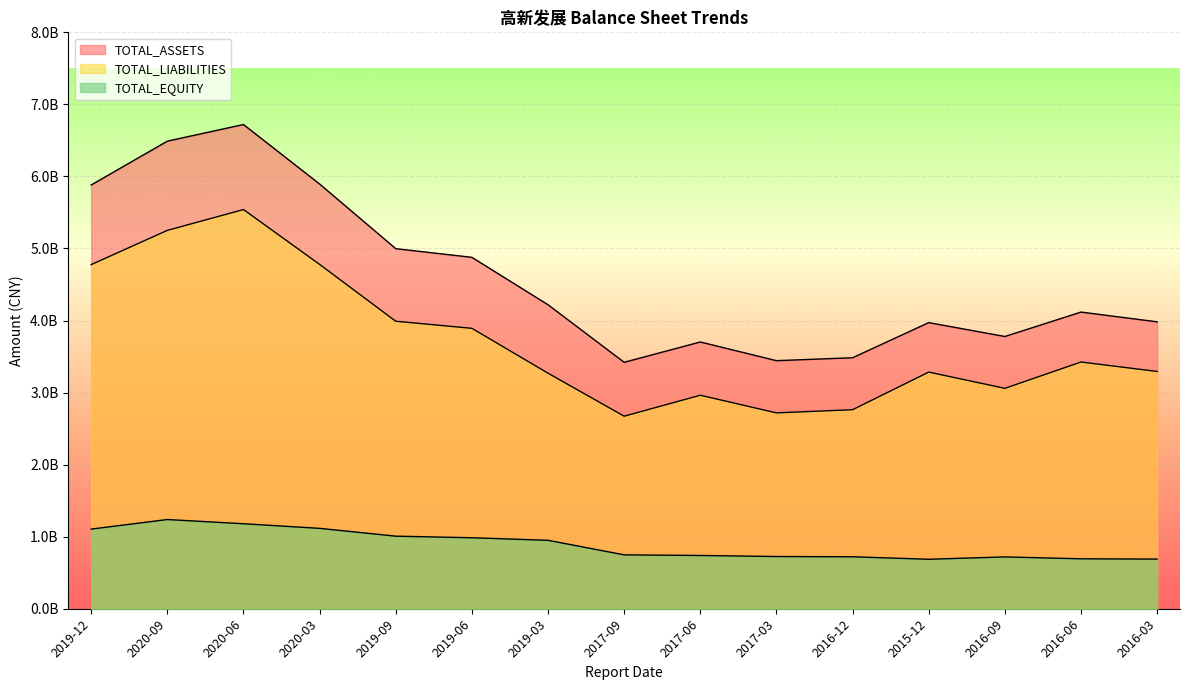

Which category has the lowest value across all series?

2015-12